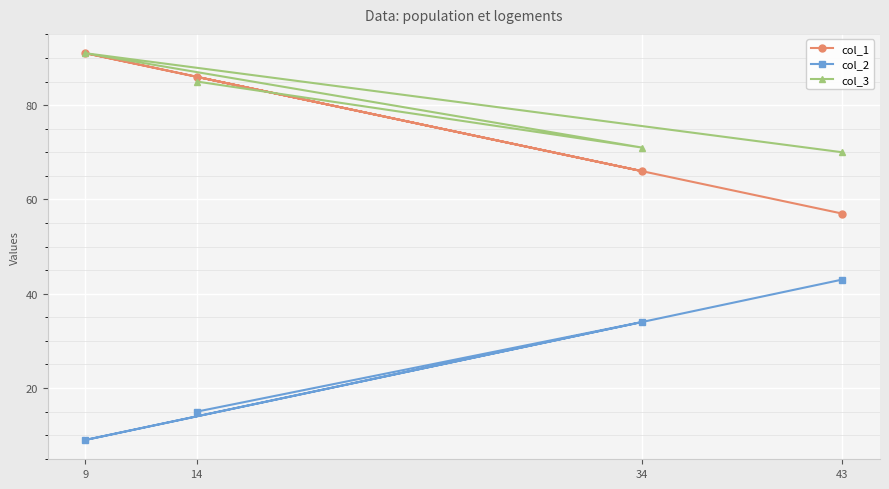

Where does the col_2 series first go above 34?

43